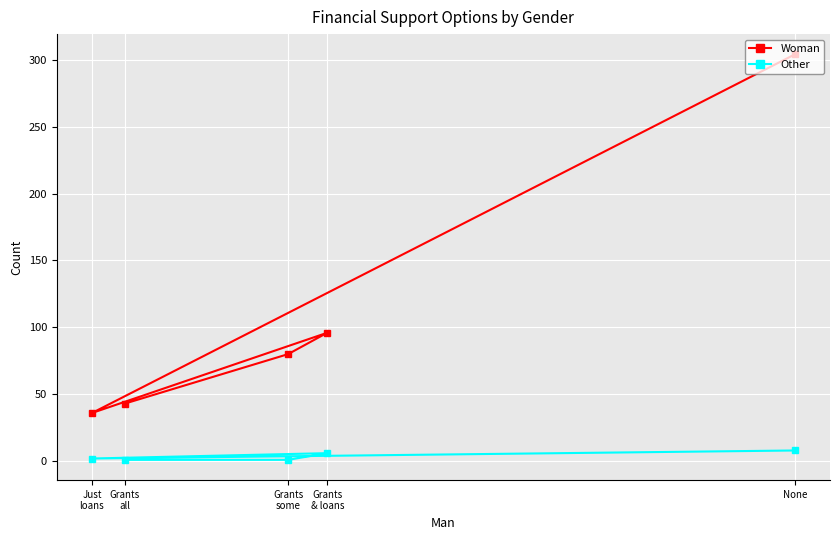

Reading left to right, transcribe all the data shown in this chart.

Woman: None=304	Just
loans=36	Grants
& loans=96	Grants
some=80	Grants
all=43
Other: None=8	Just
loans=2	Grants
& loans=6	Grants
some=1	Grants
all=1